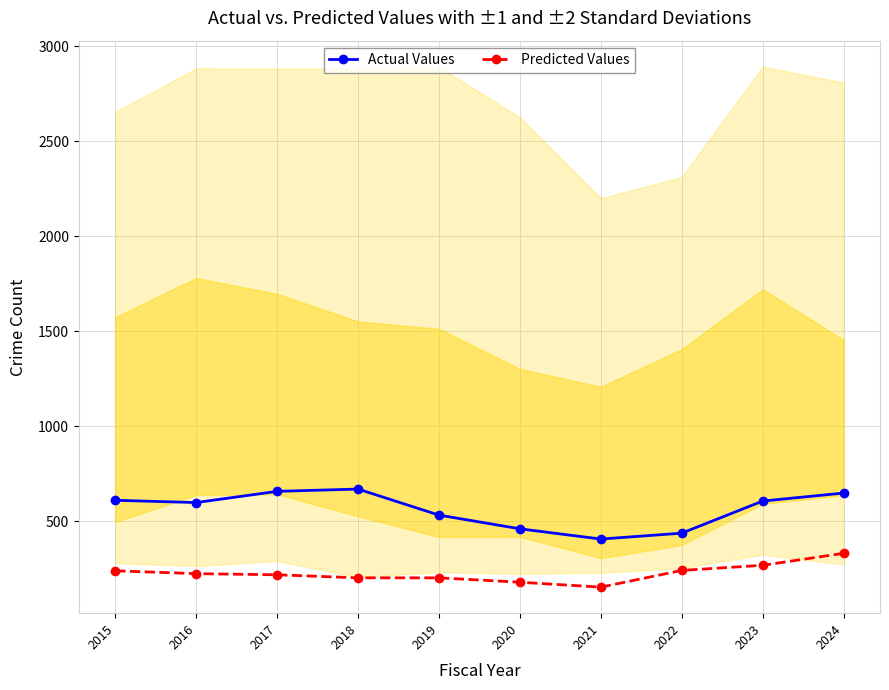

What is the total value across all series at 2015?

851